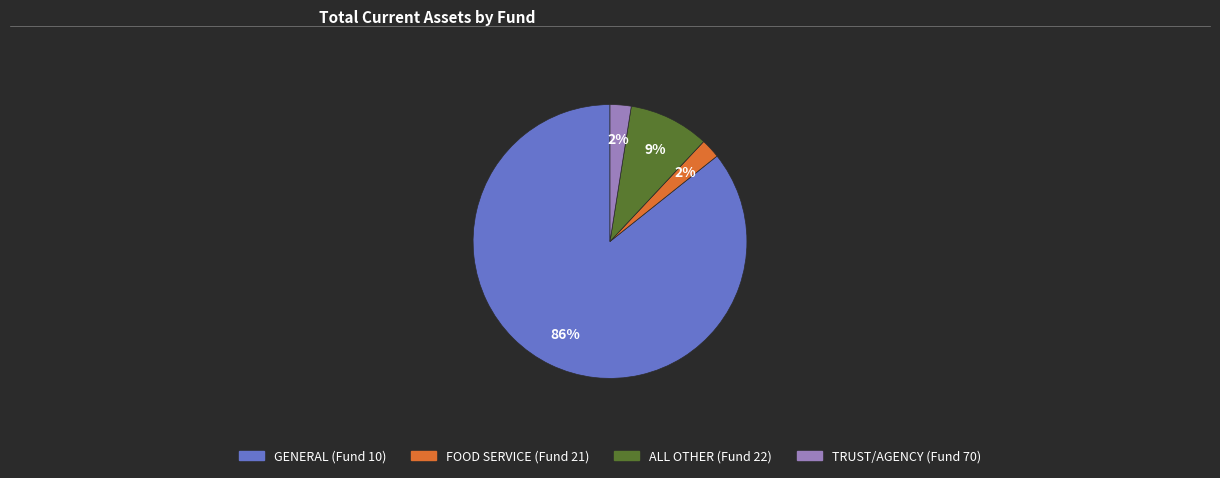

Count the number of slices in the pie.

4